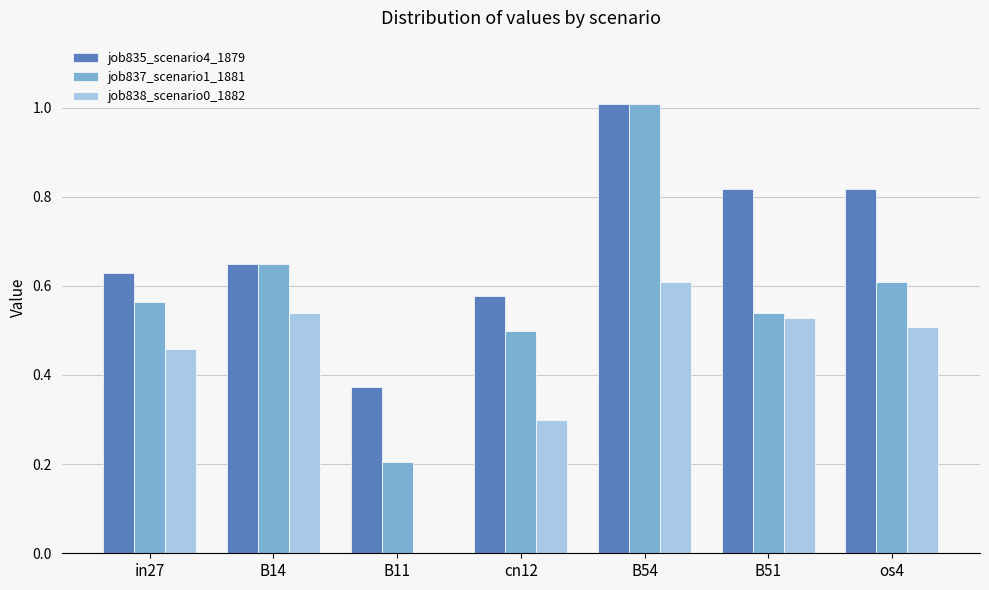

What is the maximum value for job837_scenario1_1881?

1.0